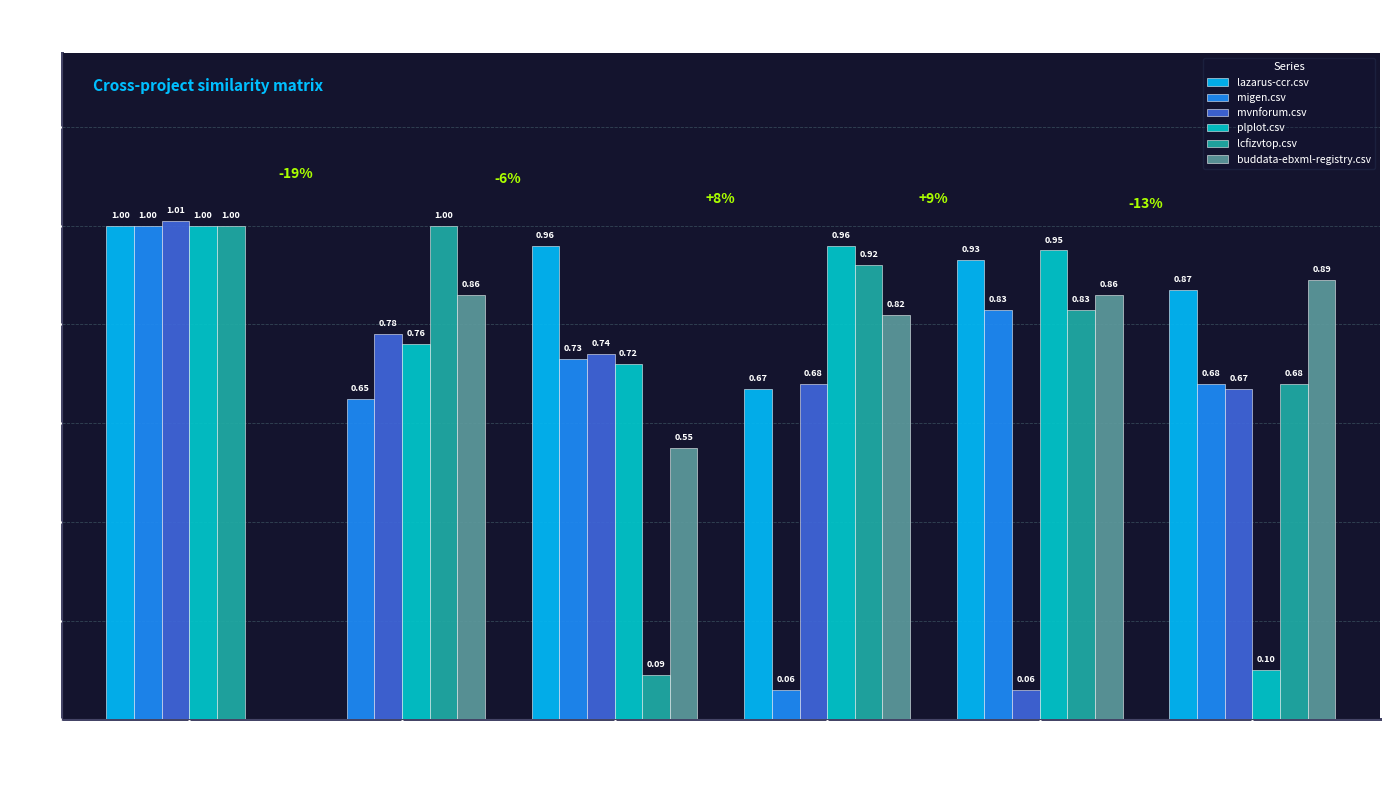

Which series has the largest total across all categories?

lcfizvtop.csv